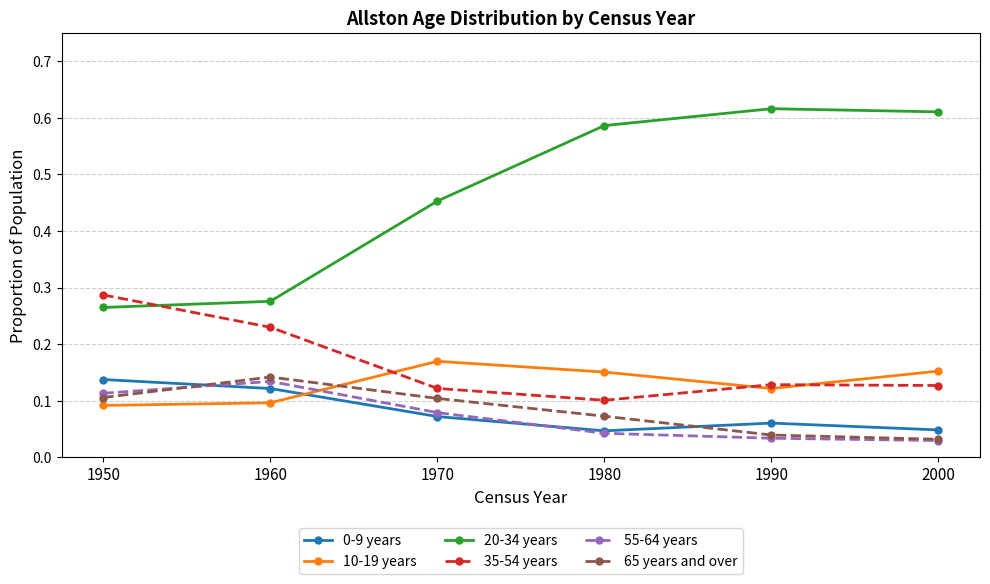

At which category does 0-9 years reach its first local peak?

1990